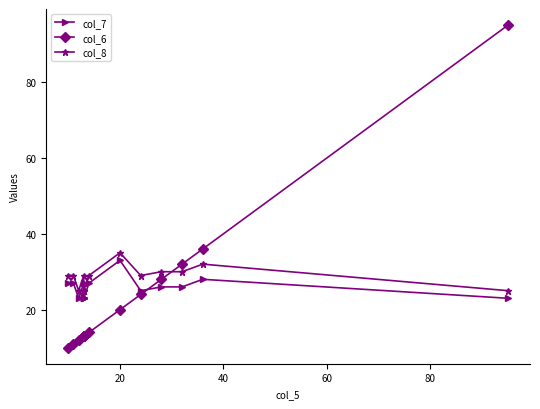

How many distinct data groups are displayed?

3